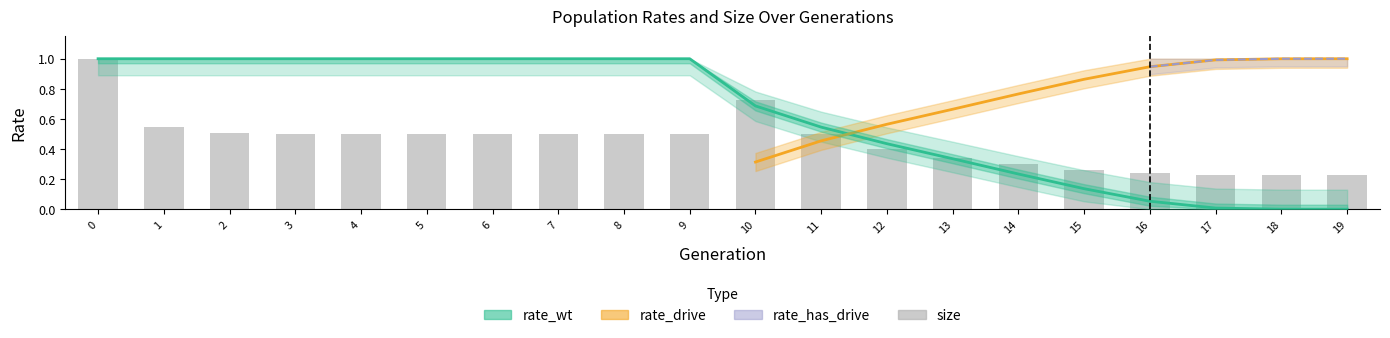

Is it true that the value at 5 is 0.9?

False